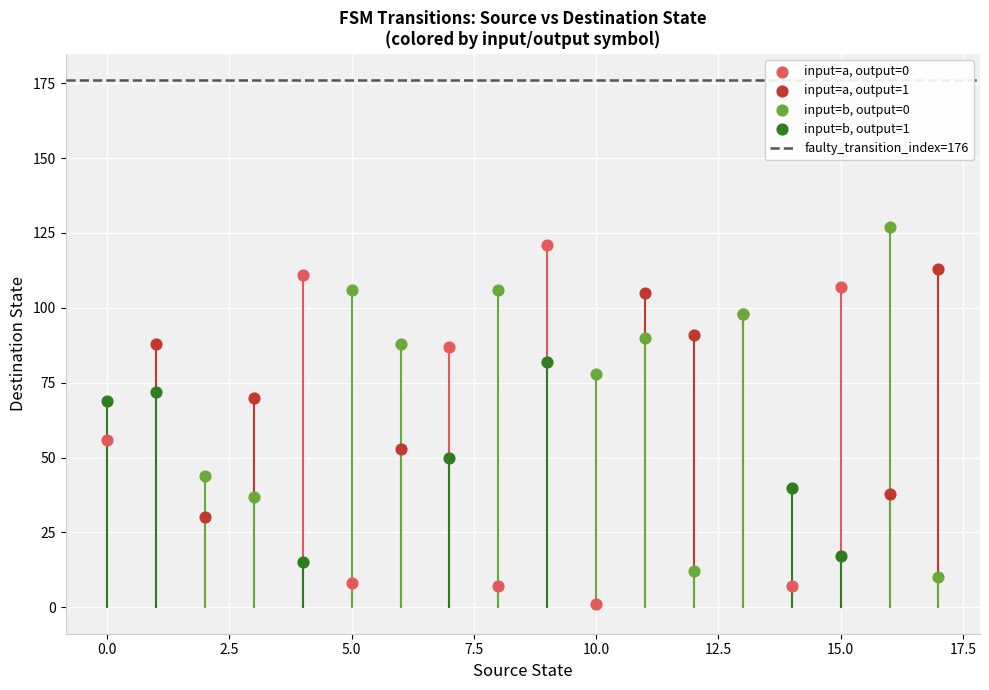

Which series contains the lowest Y value?

input=a, output=0